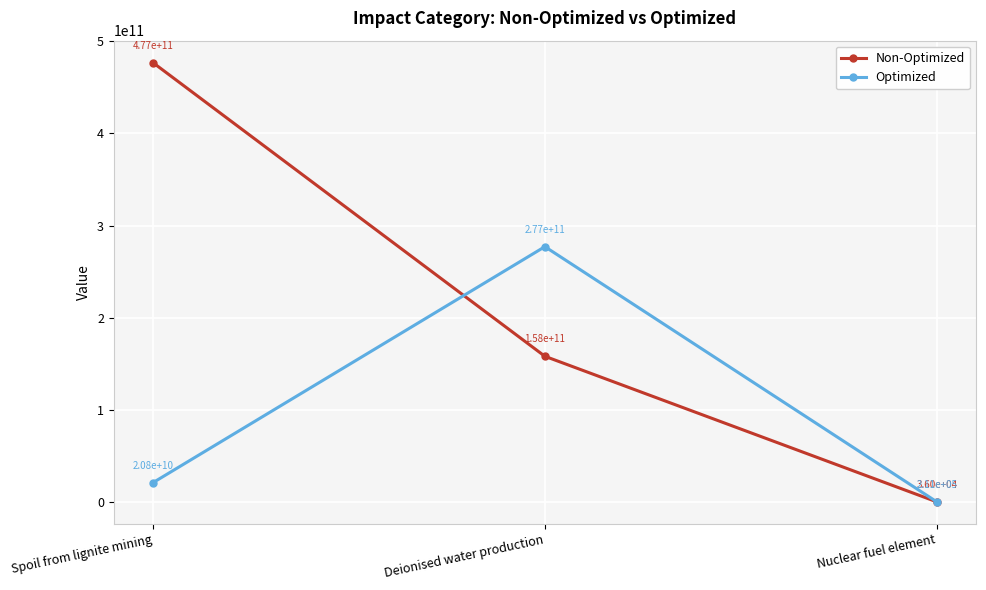

Reading right to left, extract all data points from this chart.

Non-Optimized: 36031.9	158056000000.0	476912000000.0
Optimized: 211273.5	277087000000.0	20831337787.0